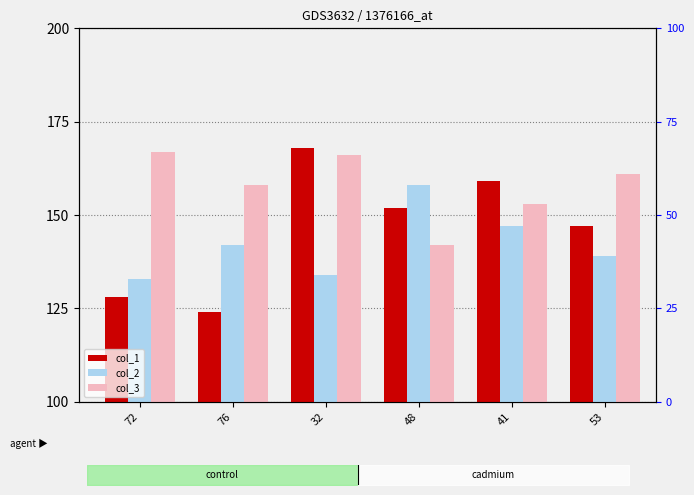

Which series has the largest total across all categories?

col_3